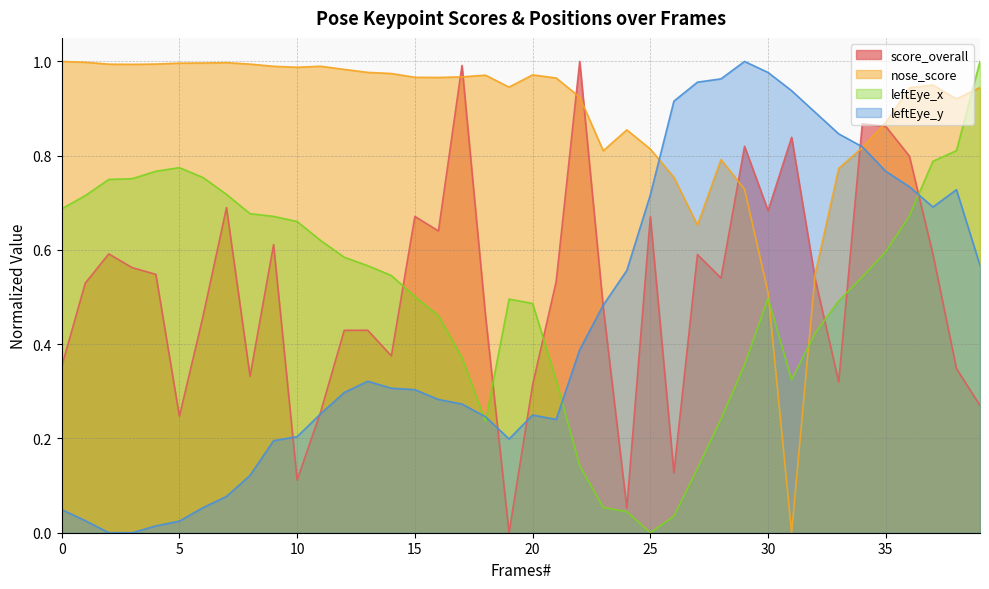

Reading left to right, list all the values displayed in this chart.

score_overall: 0.4	0.5	0.6	0.6	0.5	0.2	0.5	0.7	0.3	0.6	0.1	0.3	0.4	0.4	0.4	0.7	0.6	1.0	0.5	0.0	0.3	0.5	1.0	0.5	0.1	0.7	0.1	0.6	0.5	0.8	0.7	0.8	0.5	0.3	0.9	0.9	0.8	0.6	0.3	0.3
nose_score: 1.0	1.0	1.0	1.0	1.0	1.0	1.0	1.0	1.0	1.0	1.0	1.0	1.0	1.0	1.0	1.0	1.0	1.0	1.0	0.9	1.0	1.0	0.9	0.8	0.9	0.8	0.8	0.7	0.8	0.7	0.5	0.0	0.5	0.8	0.8	0.9	0.9	1.0	0.9	0.9
leftEye_x: 0.7	0.7	0.7	0.8	0.8	0.8	0.8	0.7	0.7	0.7	0.7	0.6	0.6	0.6	0.5	0.5	0.5	0.4	0.2	0.5	0.5	0.3	0.1	0.1	0.0	0.0	0.0	0.1	0.2	0.4	0.5	0.3	0.4	0.5	0.5	0.6	0.7	0.8	0.8	1.0
leftEye_y: 0.0	0.0	0.0	0.0	0.0	0.0	0.1	0.1	0.1	0.2	0.2	0.3	0.3	0.3	0.3	0.3	0.3	0.3	0.2	0.2	0.2	0.2	0.4	0.5	0.6	0.7	0.9	1.0	1.0	1.0	1.0	0.9	0.9	0.8	0.8	0.8	0.7	0.7	0.7	0.6